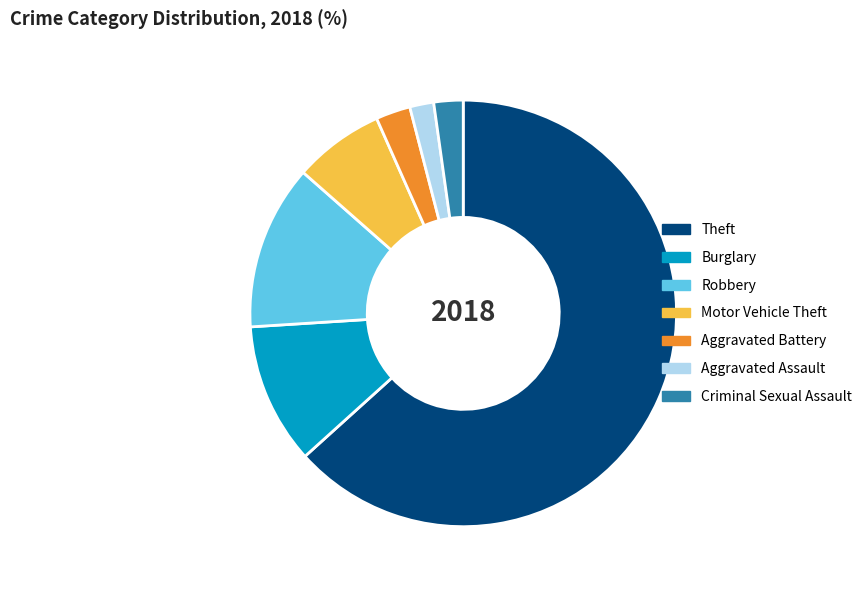

Which category accounts for the majority?

Theft